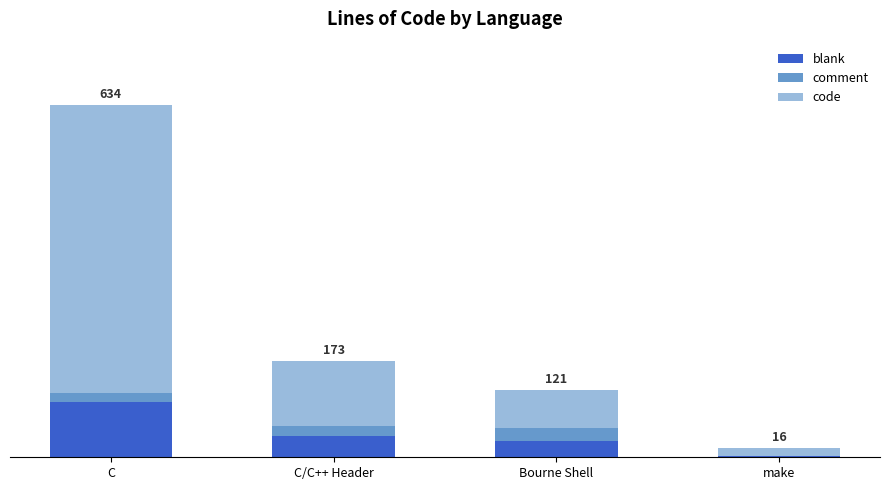

What are all the series names shown in the legend?

blank, comment, code